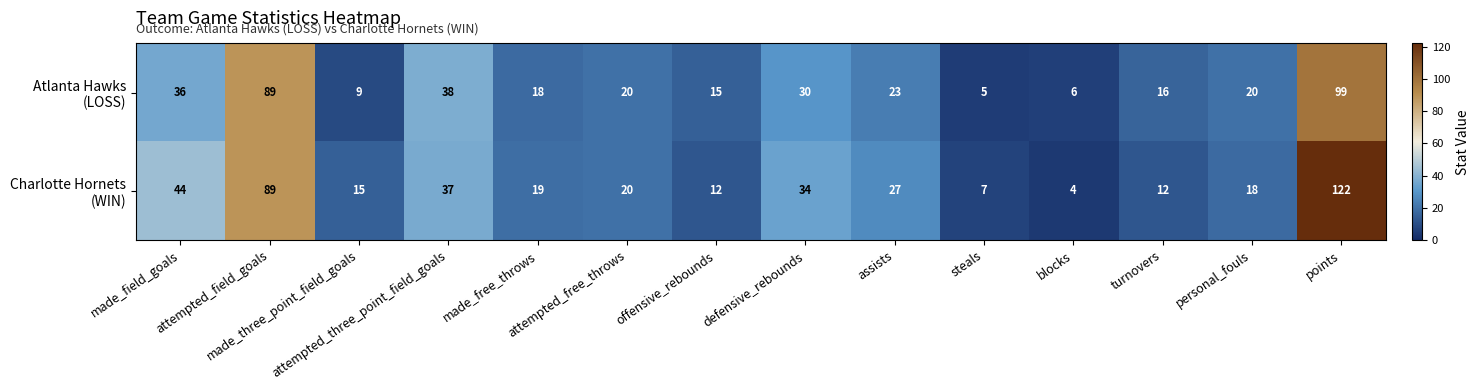

What is the maximum value shown in the chart?

122